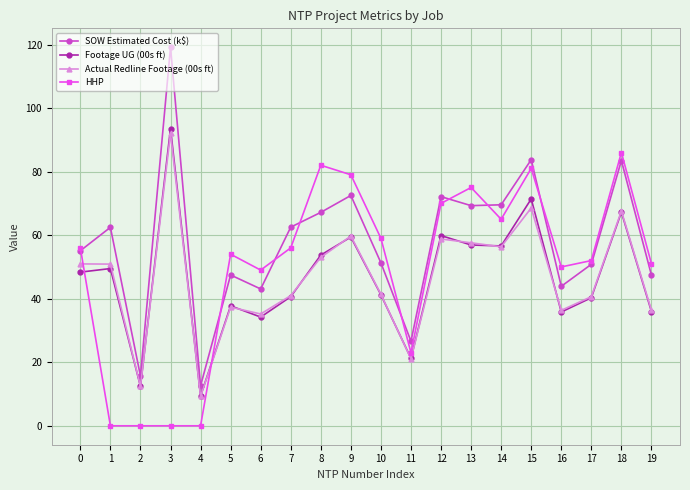

True or false: HHP and Footage UG (00s ft) cross at least once.

True